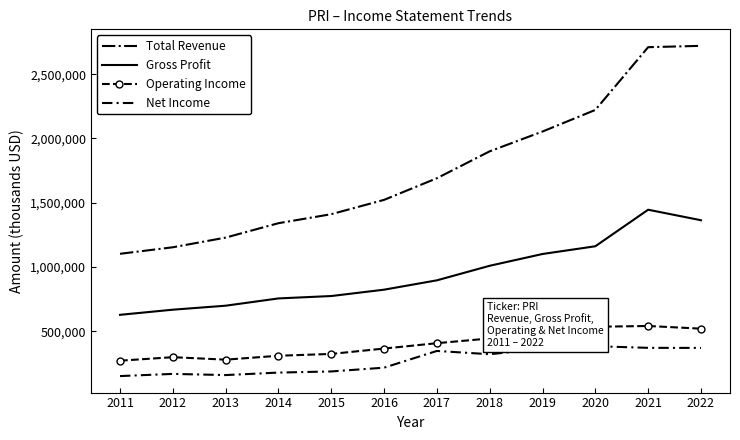

What is the minimum value shown in the chart?

152300